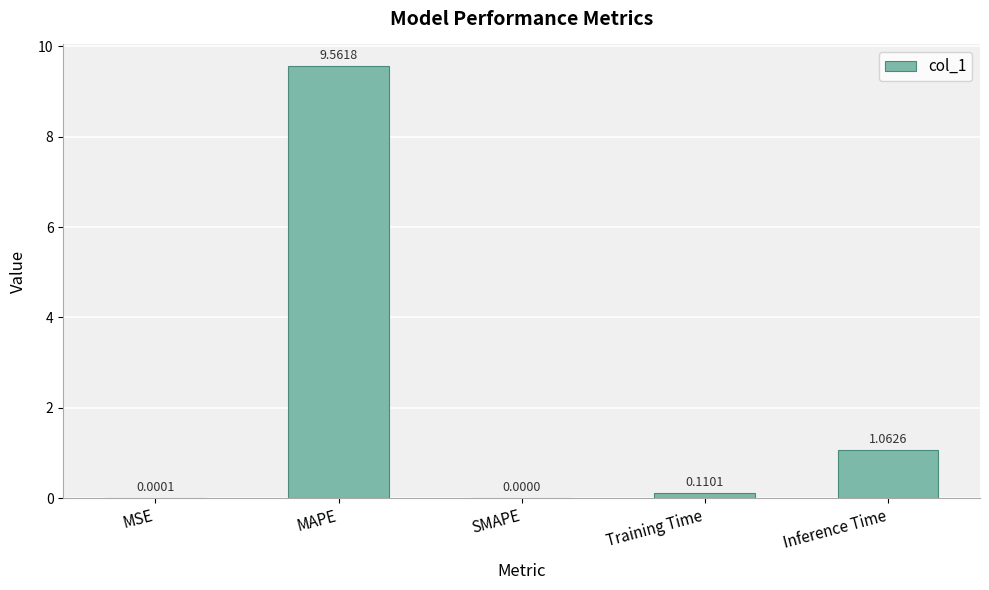

What is the sum of all values?

10.7